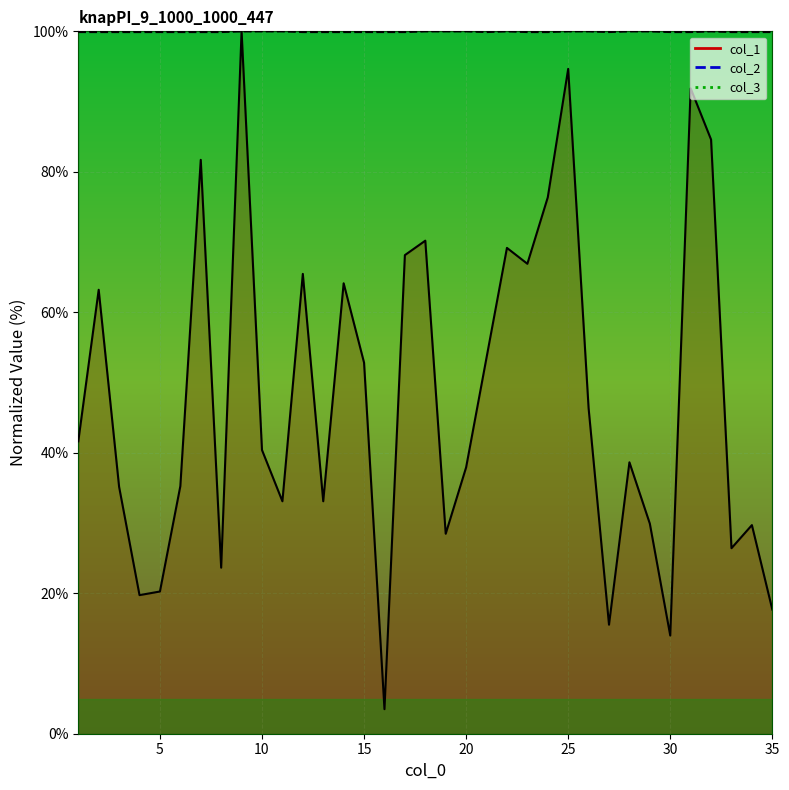

Where does the col_1 series first go above 40?

1